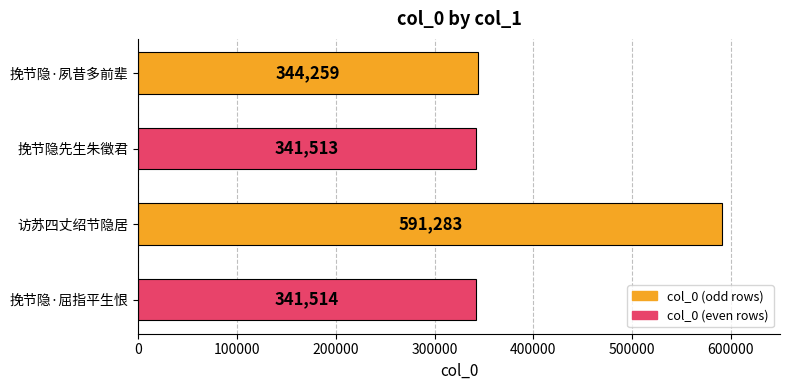

Reading top to bottom, what are all the values shown in this chart?

344259	341513	591283	341514